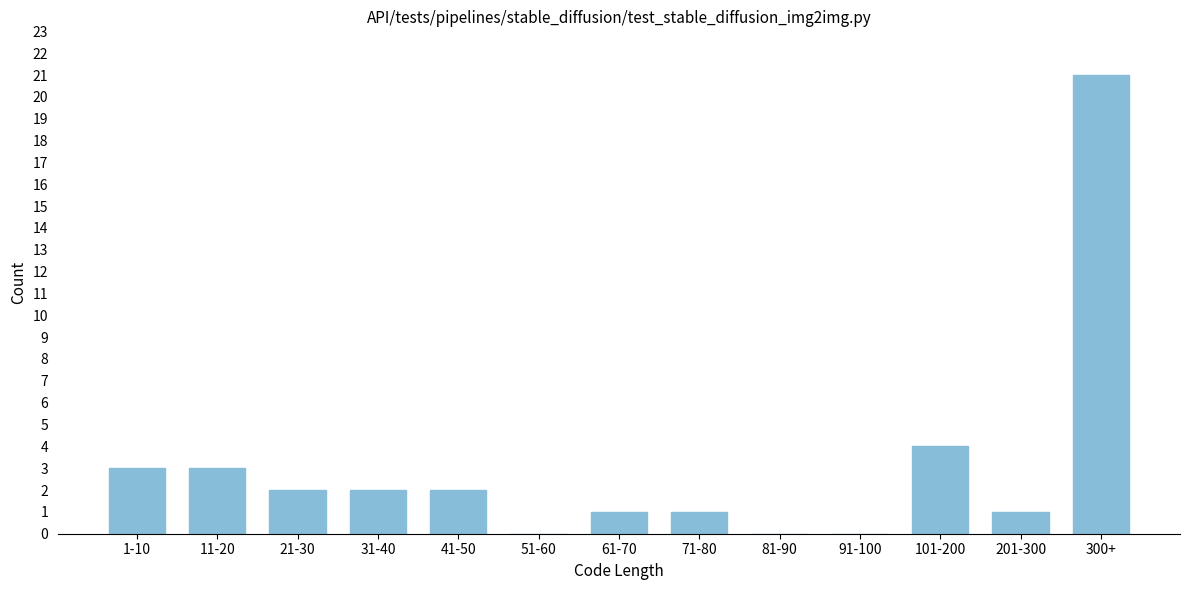

Reading right to left, transcribe all the data shown in this chart.

300+=21	201-300=1	101-200=4	91-100=0	81-90=0	71-80=1	61-70=1	51-60=0	41-50=2	31-40=2	21-30=2	11-20=3	1-10=3